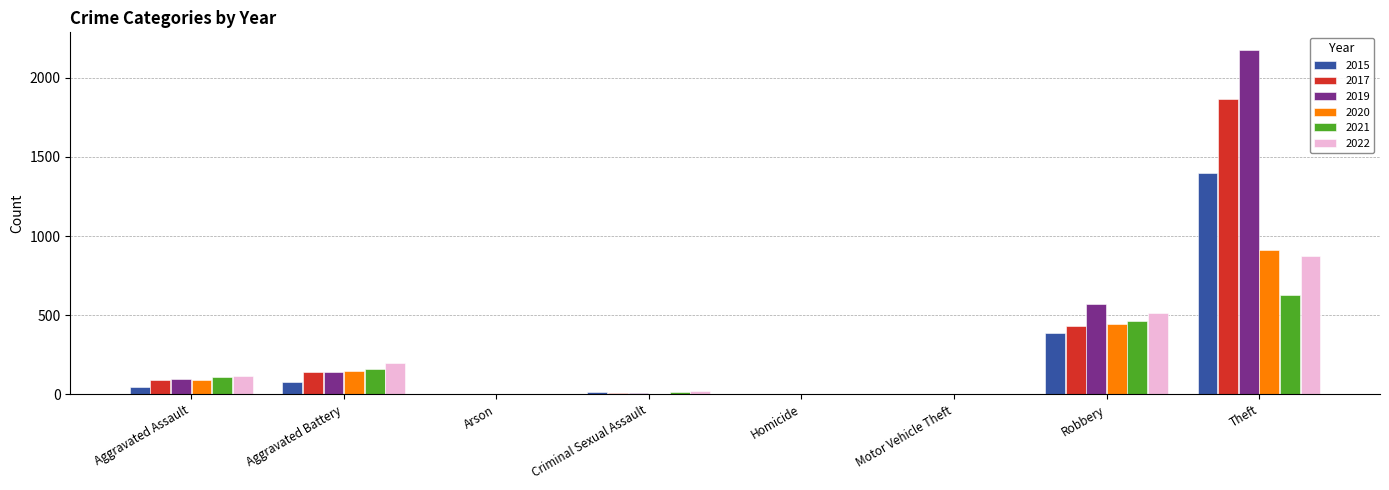

Which series changed the most between Aggravated Battery and Criminal Sexual Assault?

2022